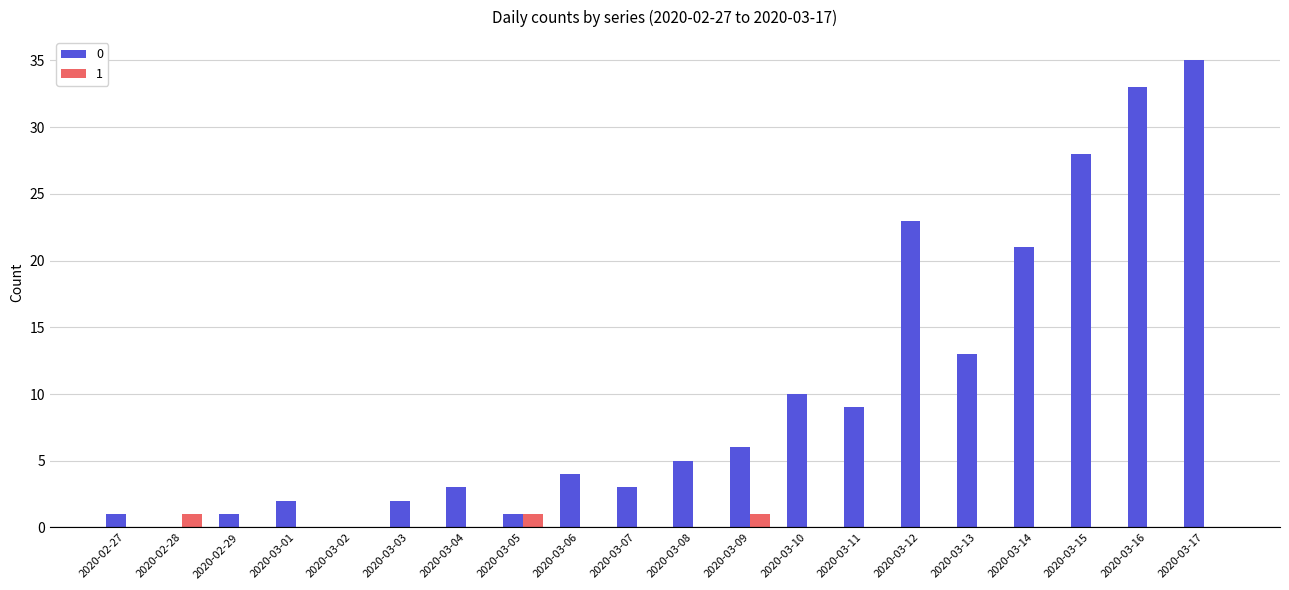

What is the total value across all series at 2020-03-09?

7